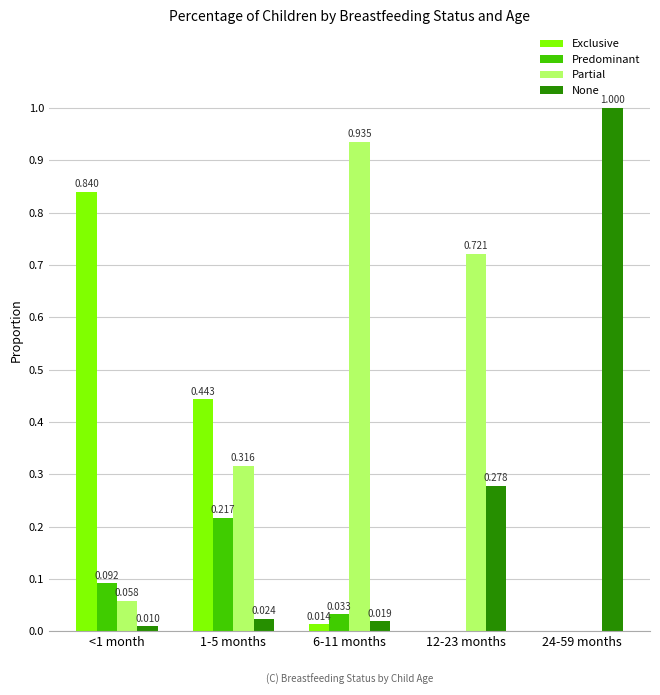

Which series changed the most between 12-23 months and 24-59 months?

None